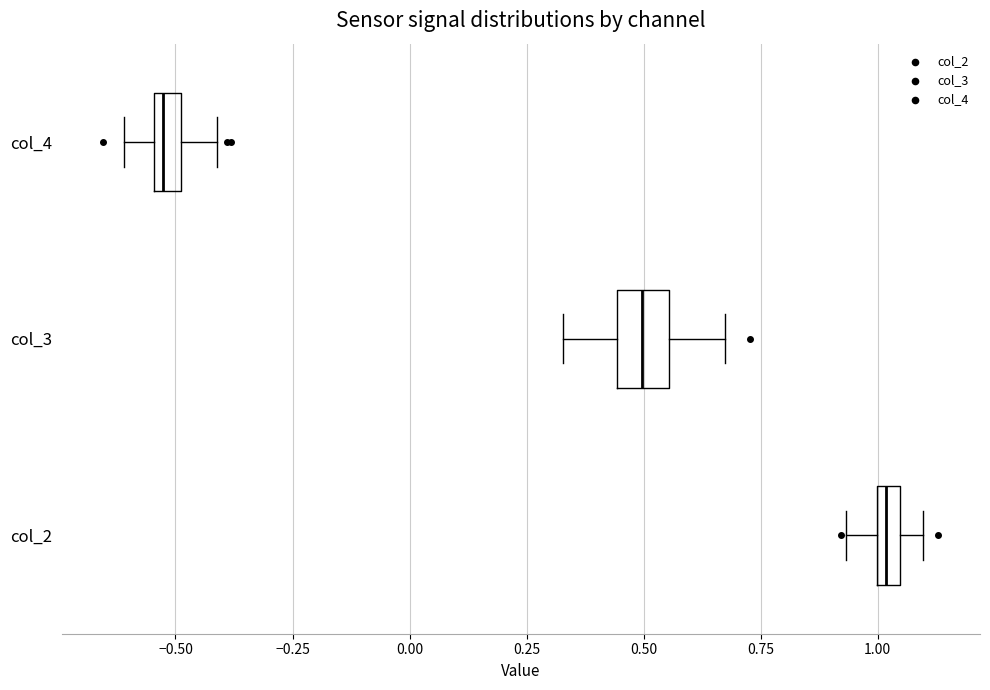

Where is the right edge of the box for col_3 on the x-axis? The values are not printed on the chart, so give them approximately, as read against the axis.

0.55